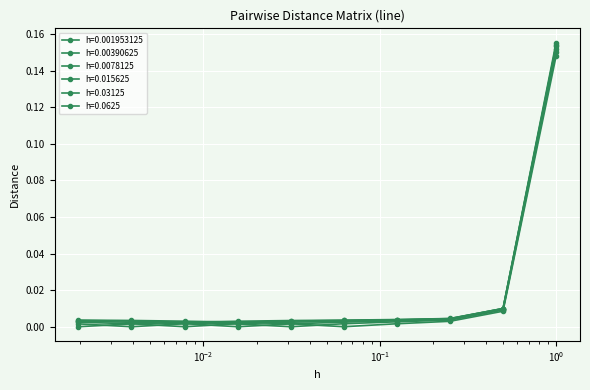

List the series in order of their peak value, lowest first.

h=0.0625, h=0.03125, h=0.015625, h=0.0078125, h=0.00390625, h=0.001953125